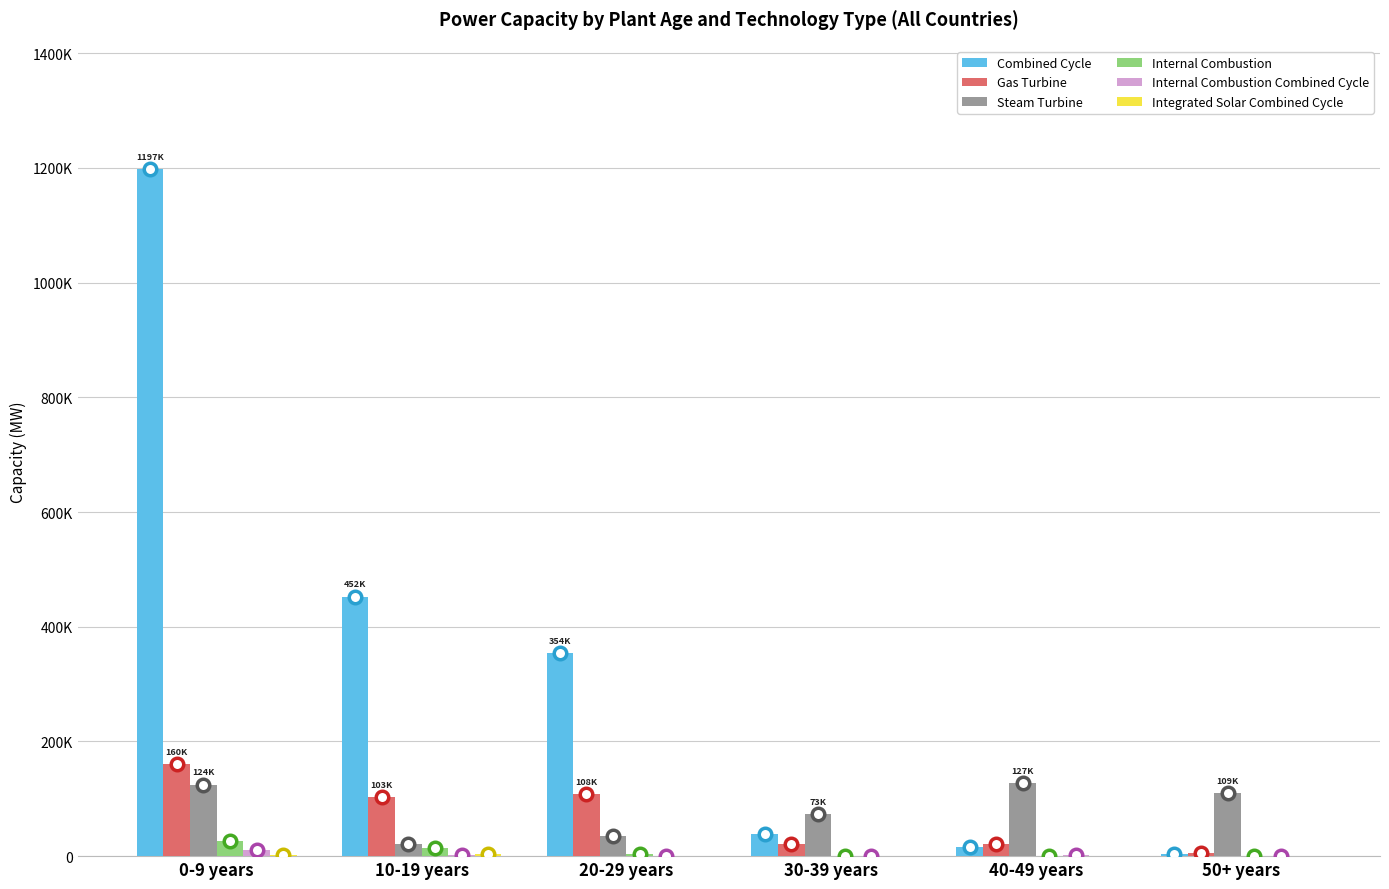

Reading left to right, extract all data points from this chart.

Combined Cycle: 1197409.2	452468.1	353830.7	38242.0	15523.1	4049.0
Gas Turbine: 160319.5	102651.7	108163.6	21969.9	21272.2	5912.0
Steam Turbine: 124125.3	20369.6	35348.0	72996.0	126982.4	109324.2
Internal Combustion: 25970.8	13553.8	3554.6	1072.0	417.6	90.0
Internal Combustion Combined Cycle: 11142.3	2843.3	842.9	313.0	1153.0	111.8
Integrated Solar Combined Cycle: 1940.0	3212.0	0.0	0.0	0.0	0.0